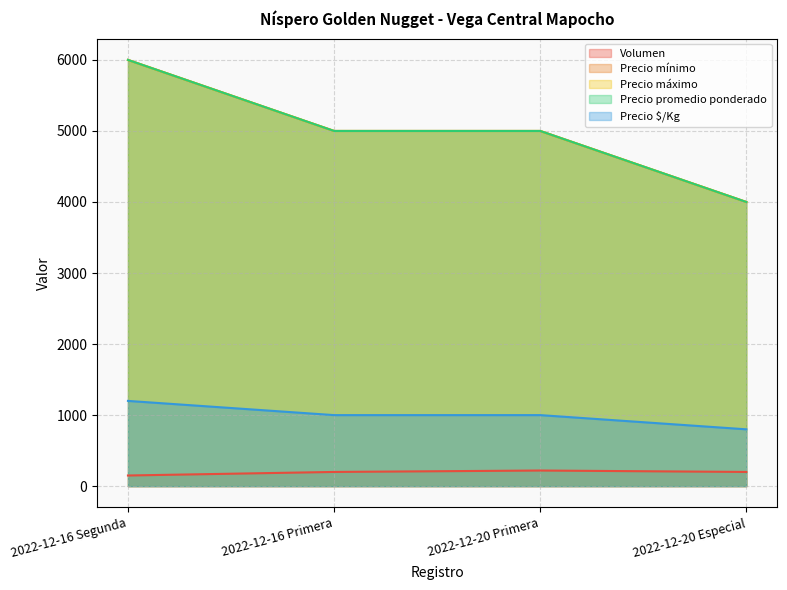

Which has a higher value, 2022-12-16 Segunda or 2022-12-16 Primera?

2022-12-16 Primera